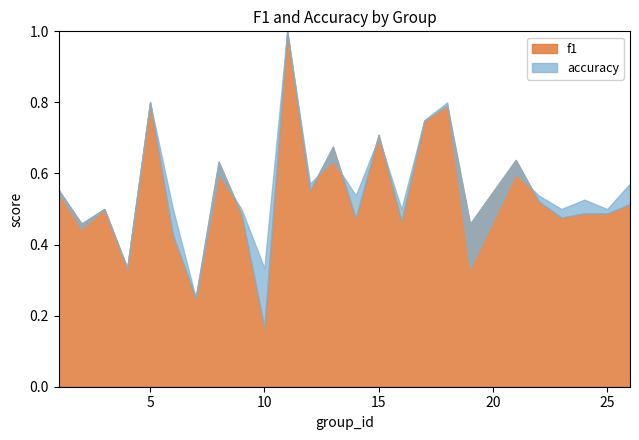

Count the number of data series in this chart.

2